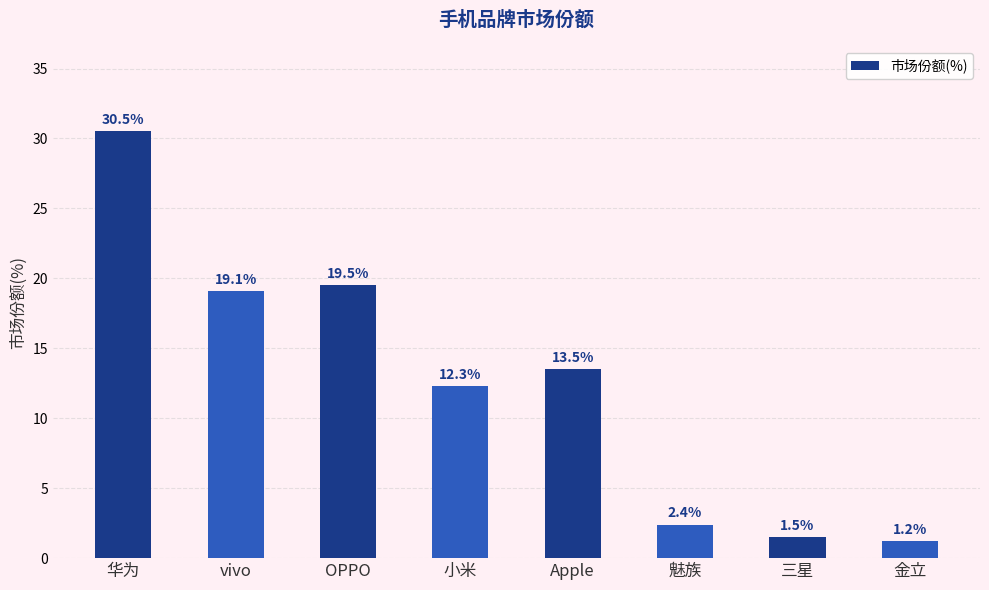

Between 金立 and vivo, which is larger?

vivo